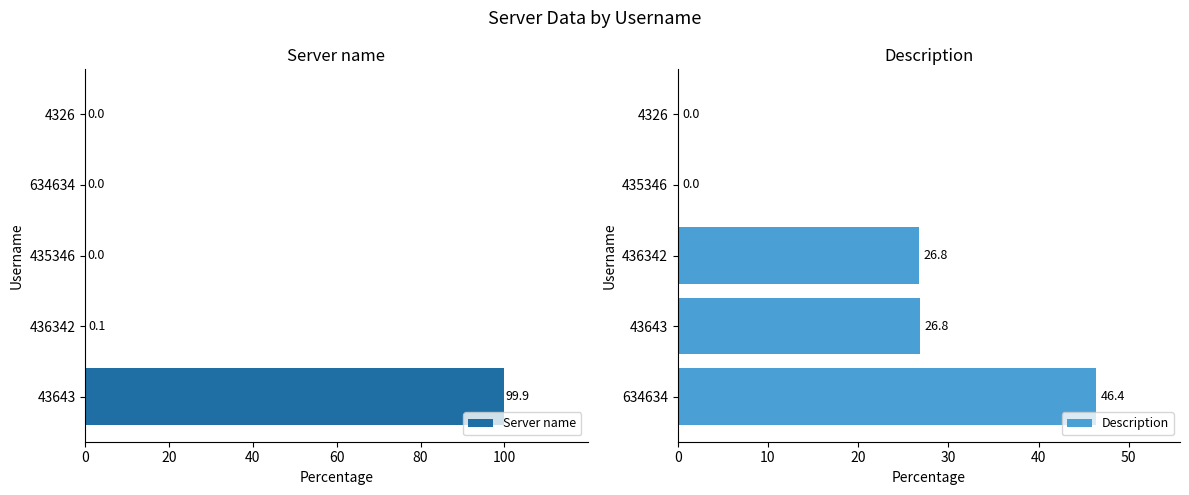

True or false: Server name has a value of 0.0 at 634634.

True